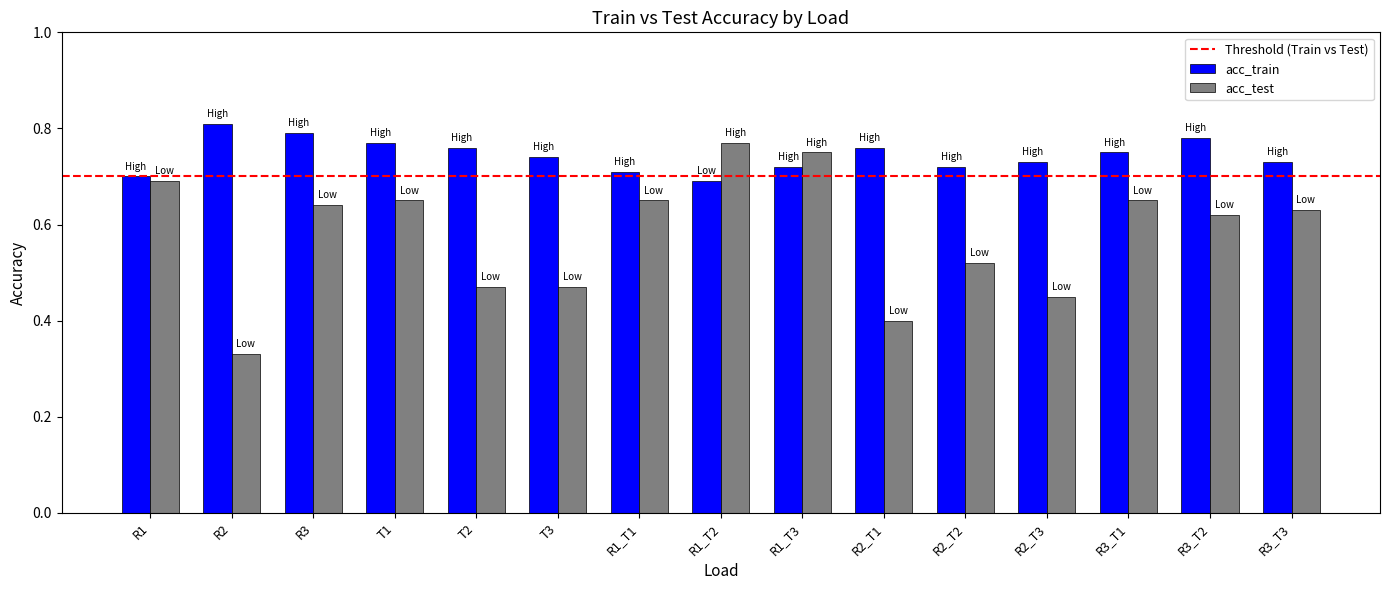

How many bars are there in each group?

2